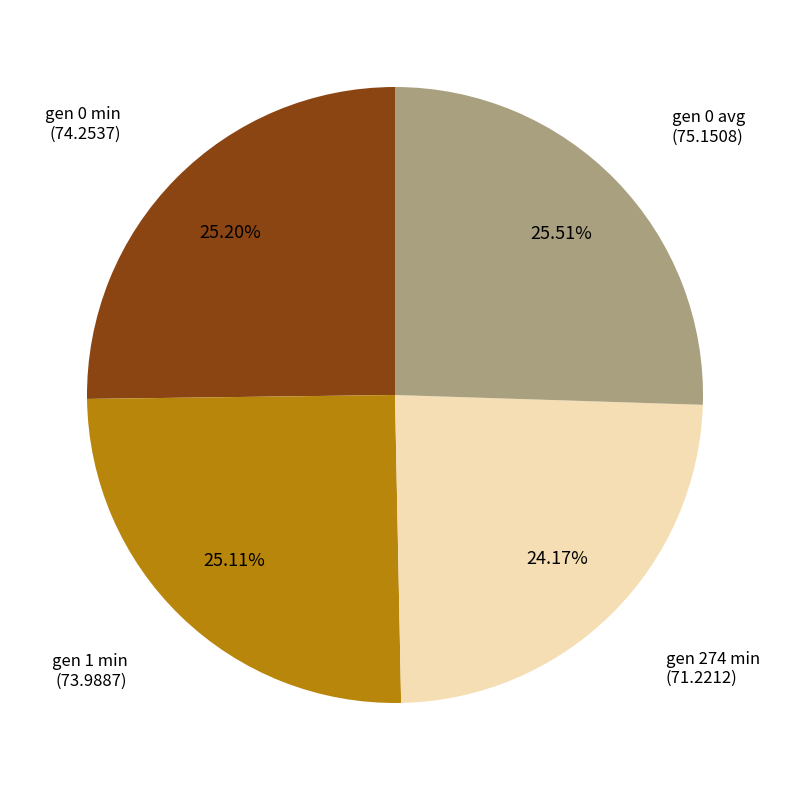

Is there any slice that represents more than half of the pie?

No